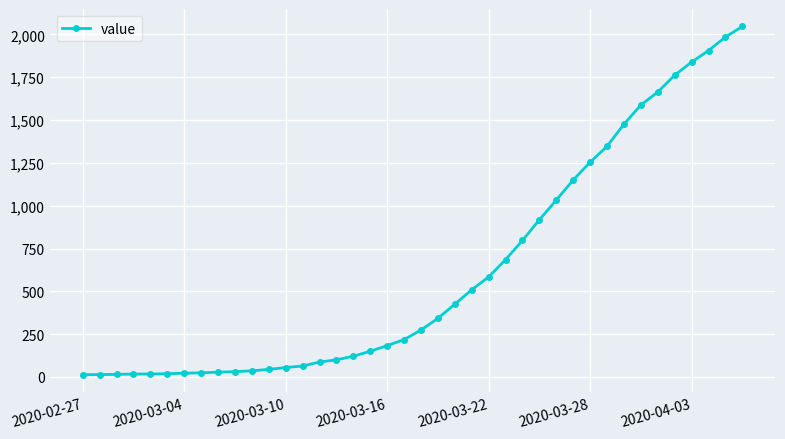

What is the greatest value displayed?

2047